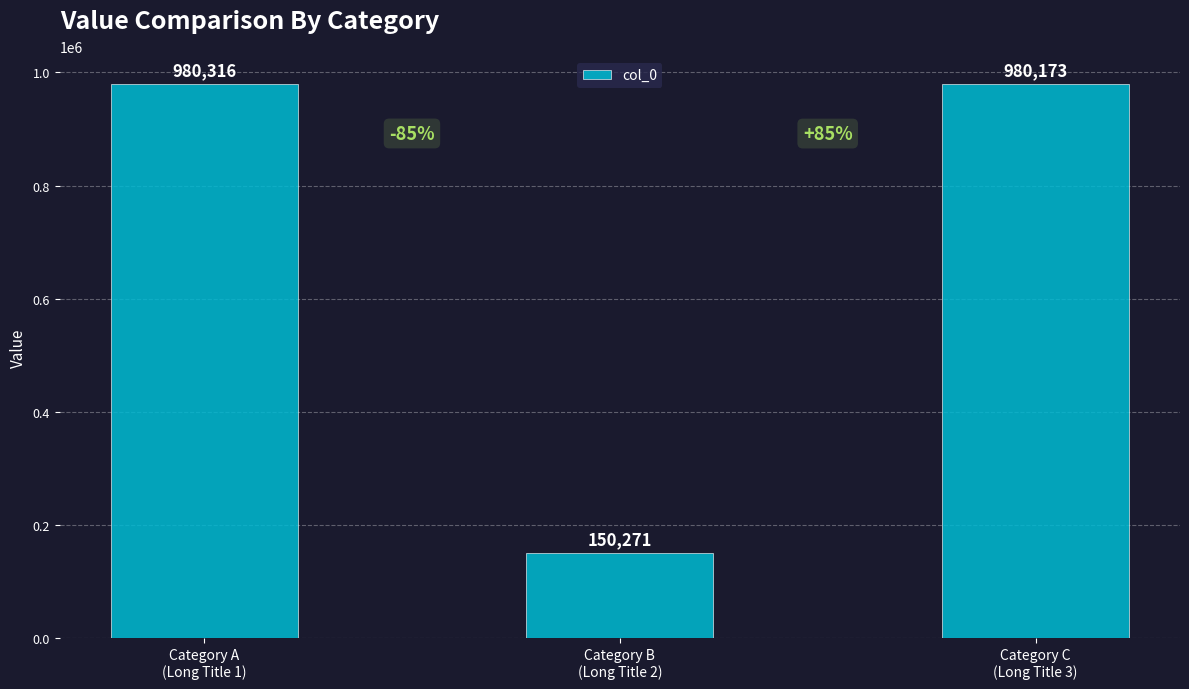

What is the minimum value shown in the chart?

150271